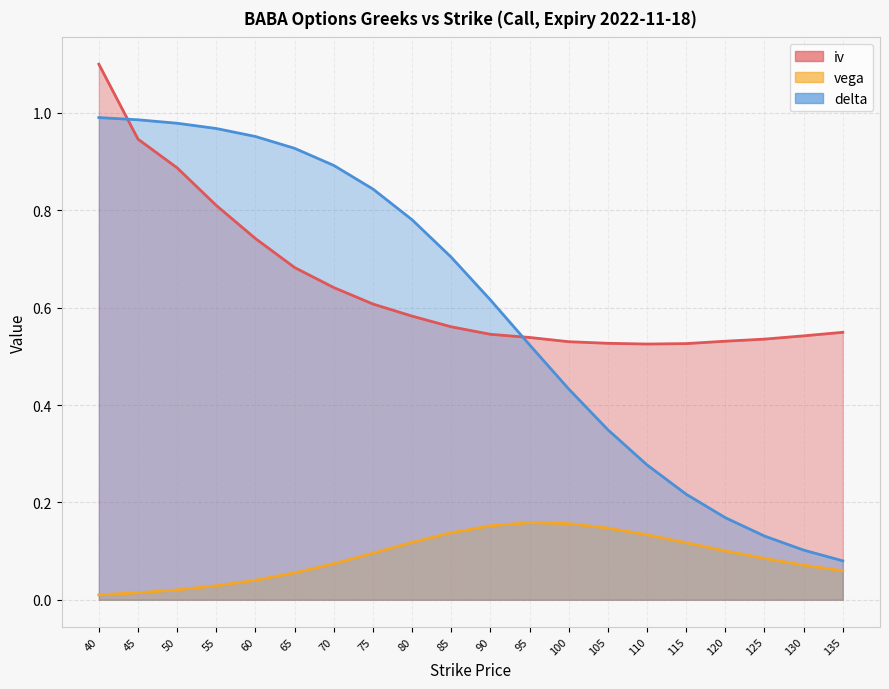

What is the highest value of the vega series?

0.2